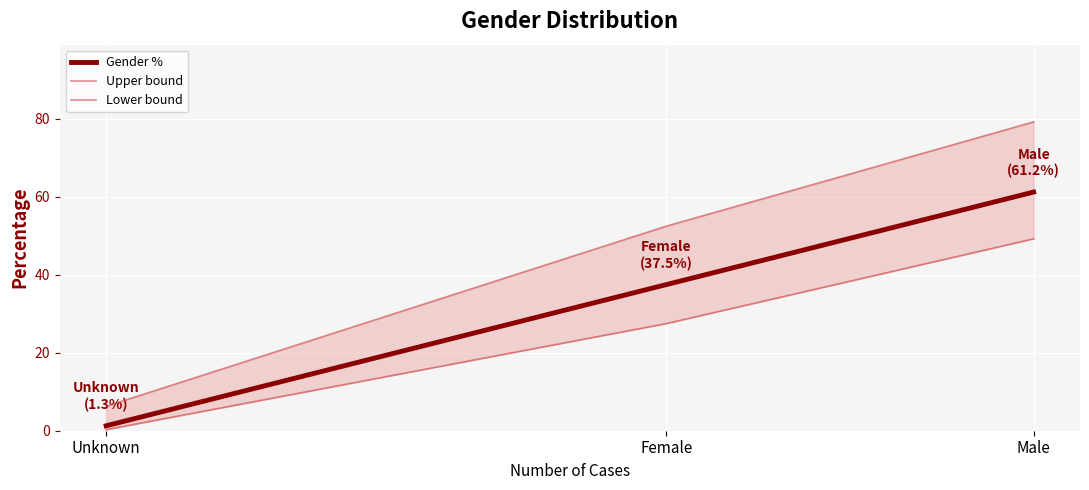

What is the difference between the Lower bound values at Female and Unknown?

27.2